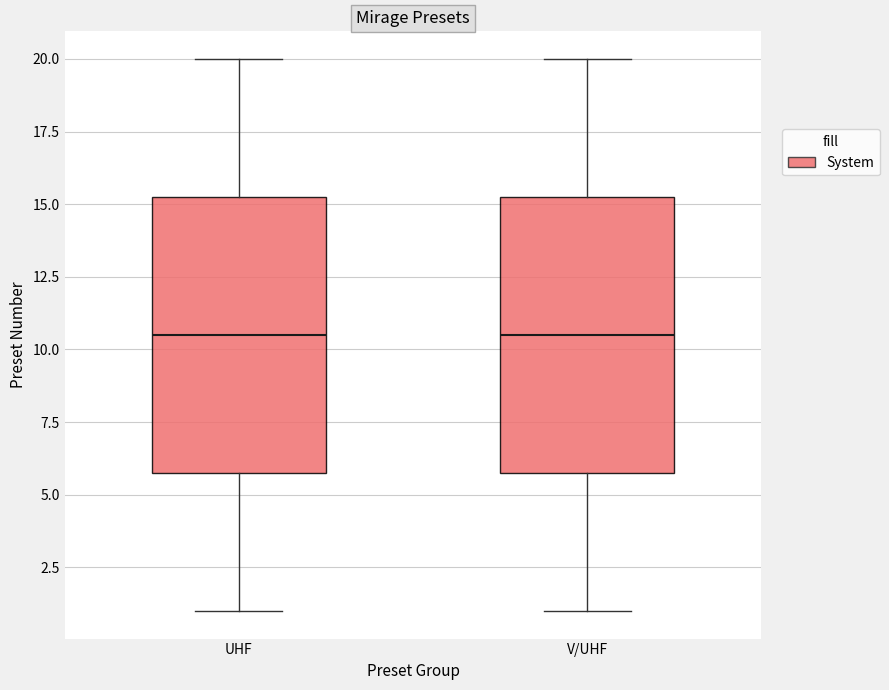

Reading left to right, read every box against the y-axis: the position of its median line, the range the box covers, and the ends of its whiskers. The values are not printed on the chart, so give them approximately, as read against the axis.

UHF: median 10.5, box 6.0 to 15.5, whiskers 1.0 to 20.0
V/UHF: median 10.5, box 6.0 to 15.5, whiskers 1.0 to 20.0